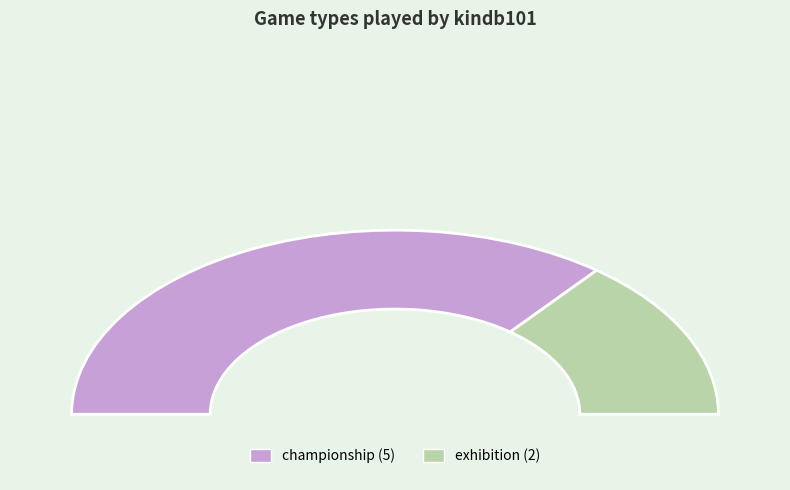

Approximately how many times larger is the value at championship compared to exhibition?

2.5